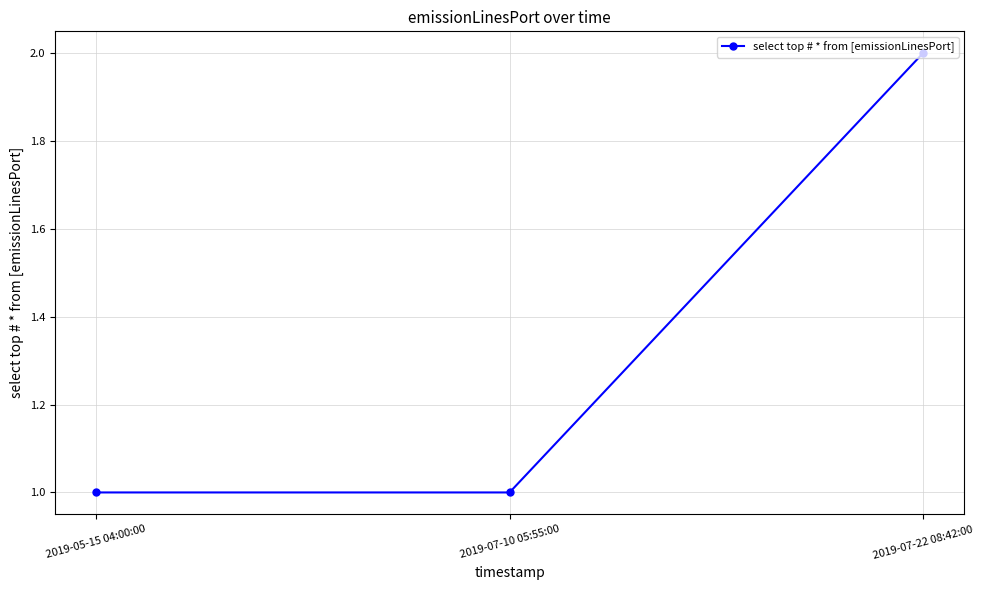

What is the average value?

1